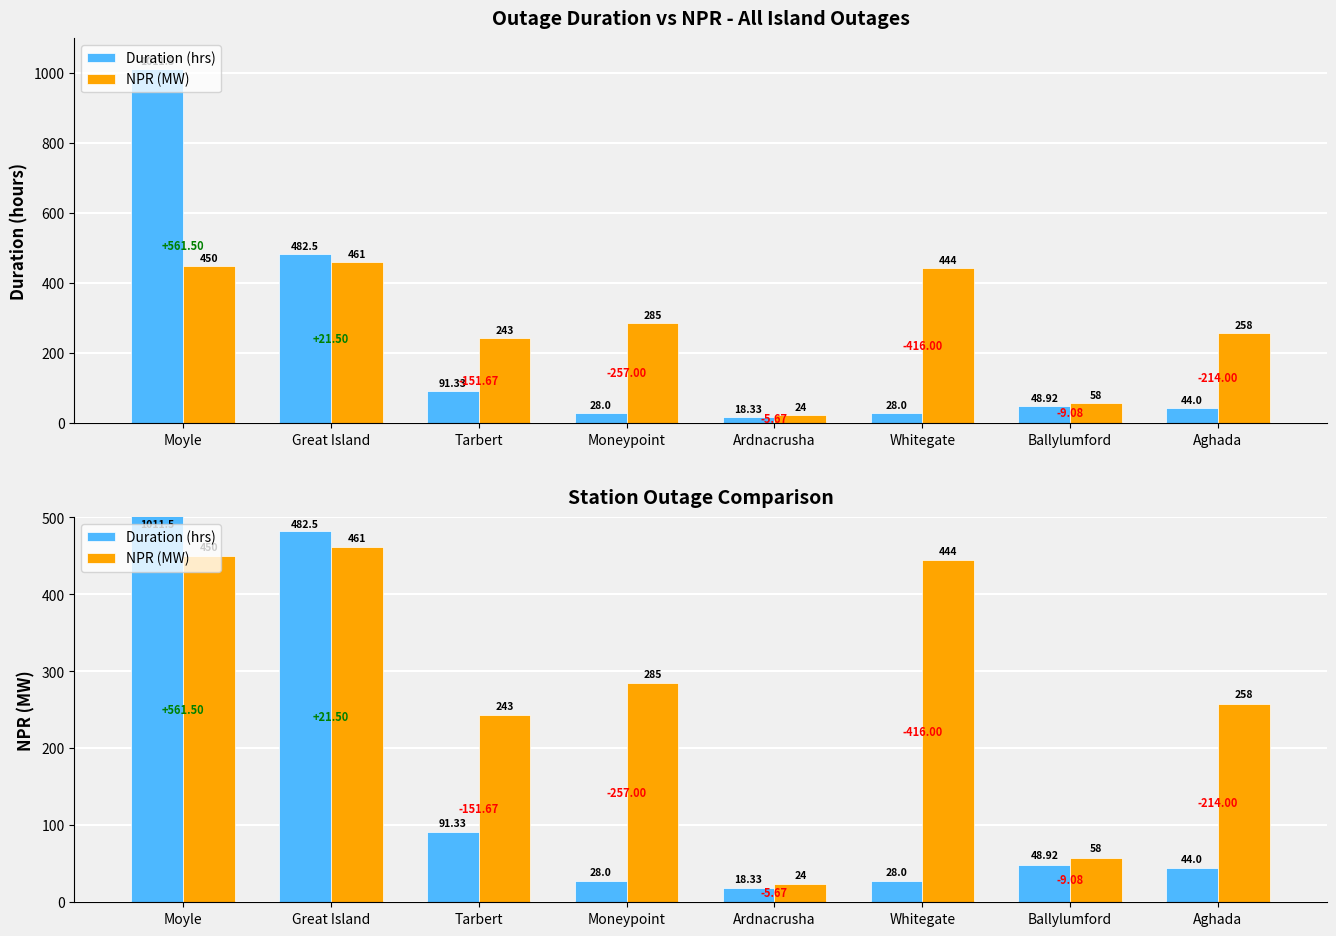

Which series has the largest total across all categories?

NPR (MW)